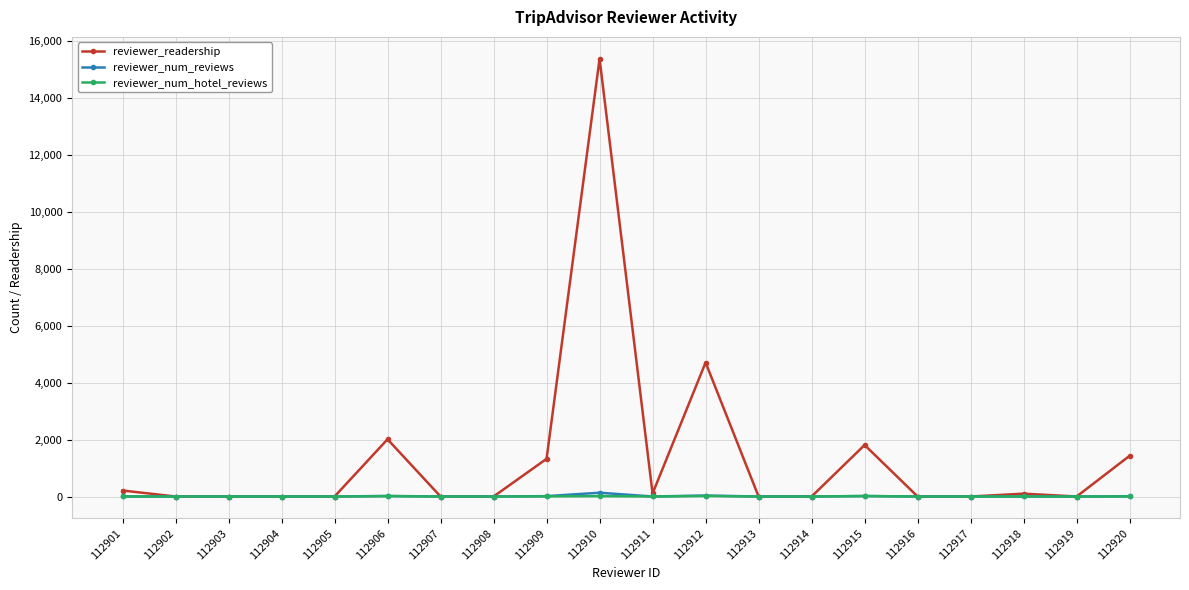

At which label is reviewer_readership closest to 7688?

112912